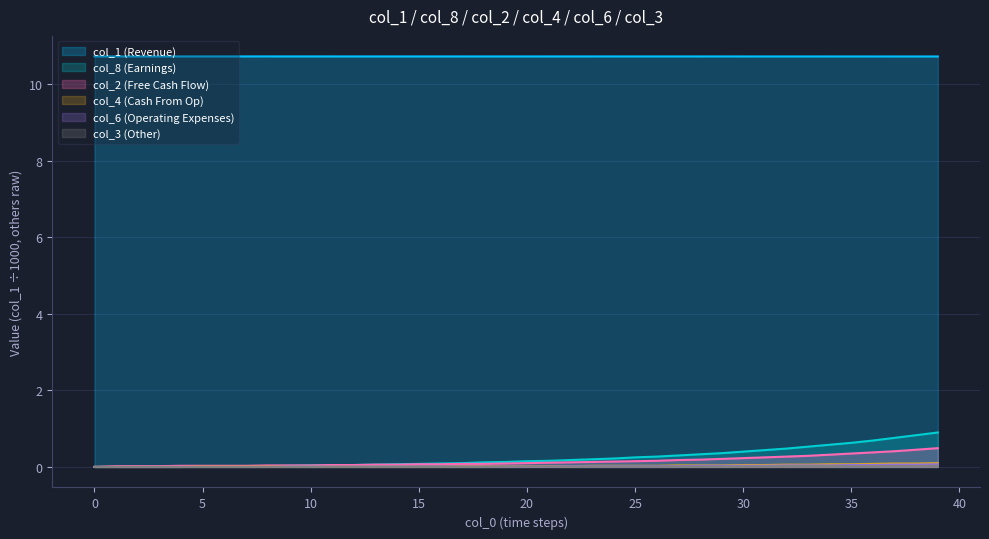

What is the maximum value shown in the chart?

10.7